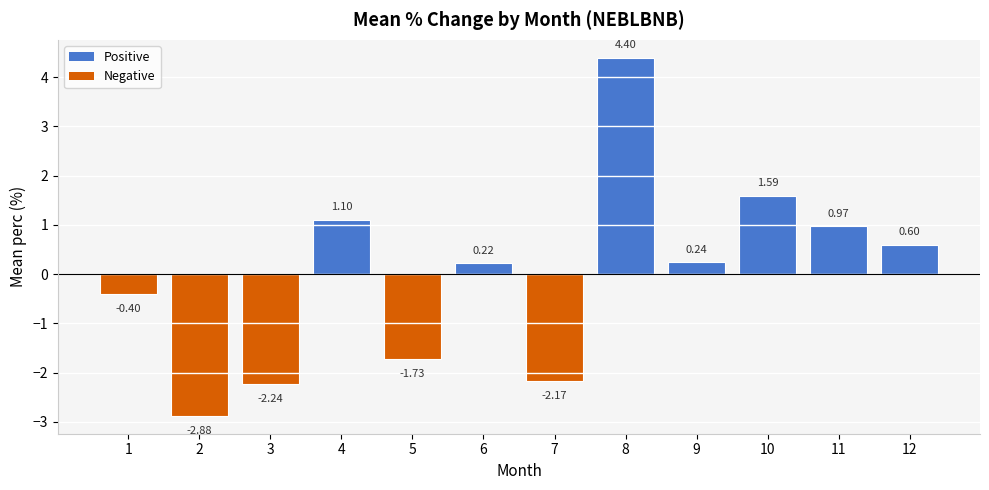

How many bars are there in total?

12